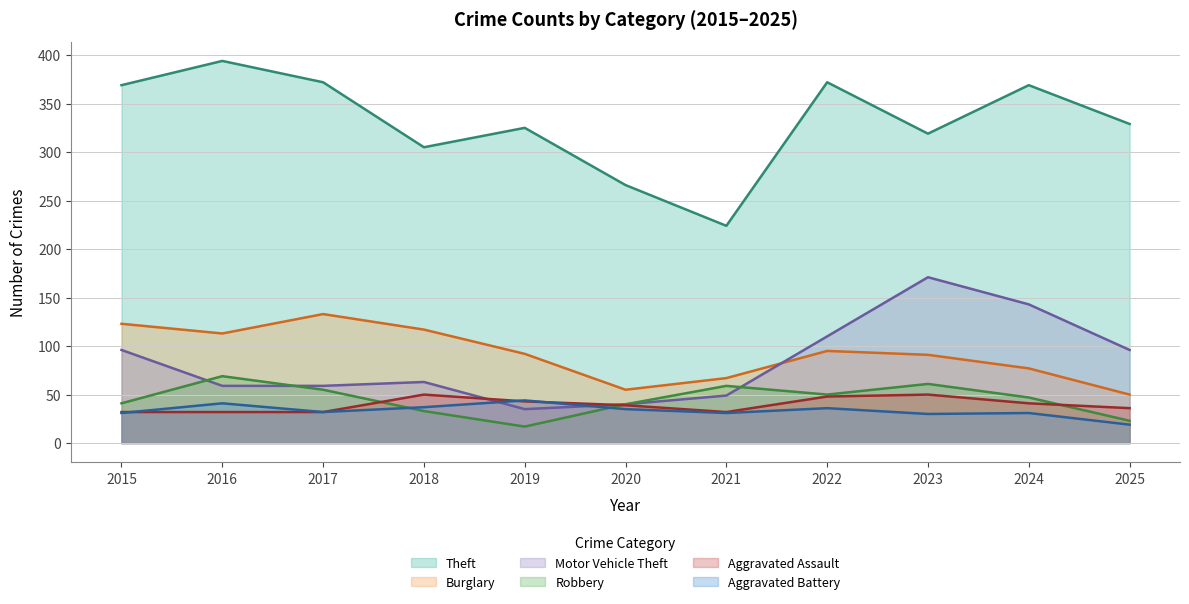

True or false: Aggravated Assault and Burglary cross at least once.

False